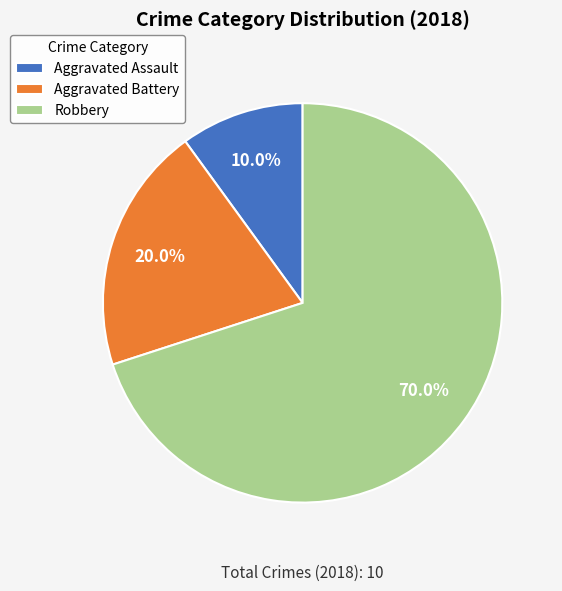

Count the number of slices in the pie.

3